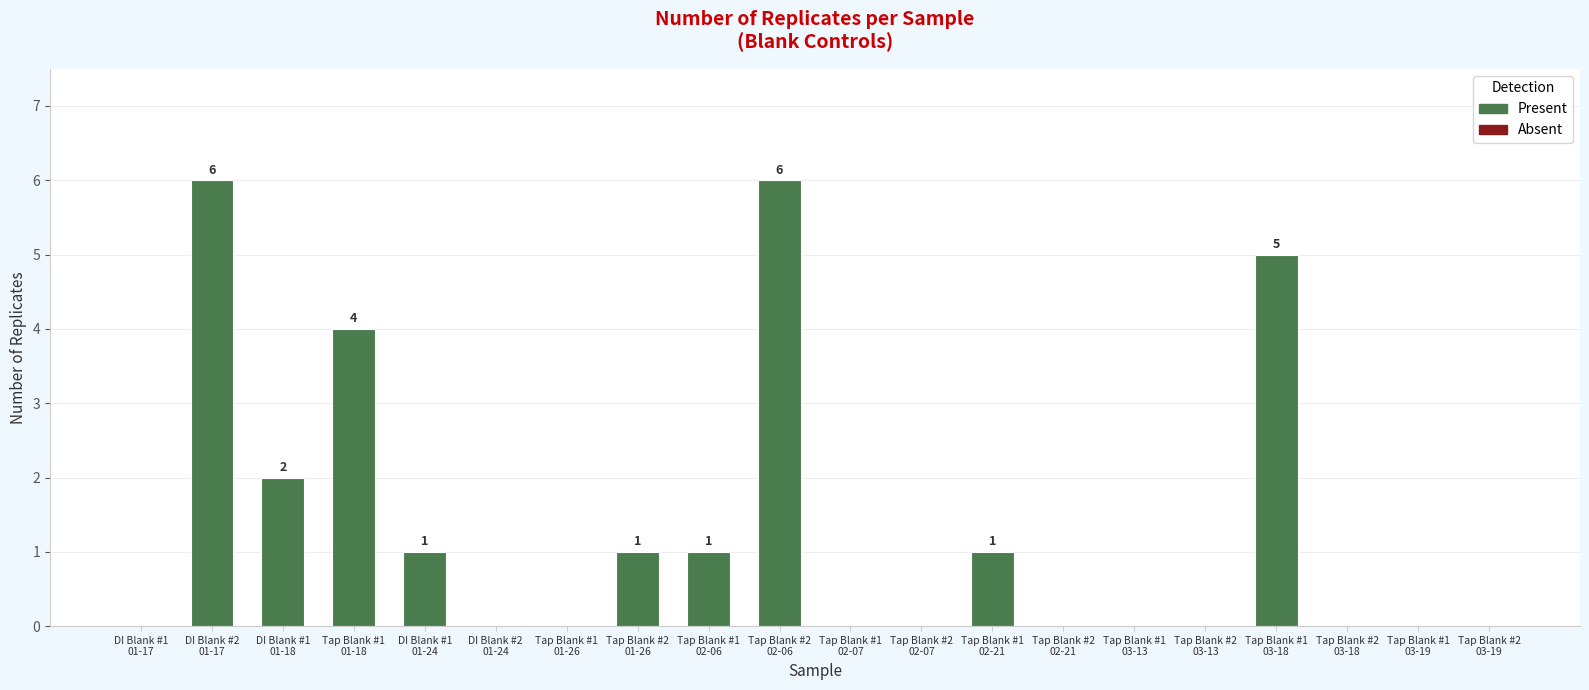

What is the greatest value displayed?

6